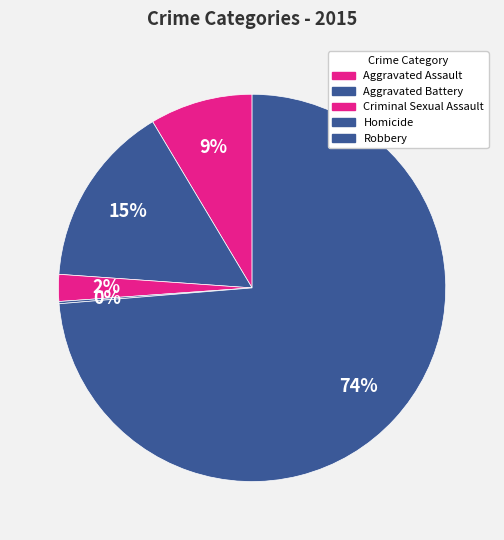

What is the total percentage of Aggravated Battery and Homicide?

15.5%